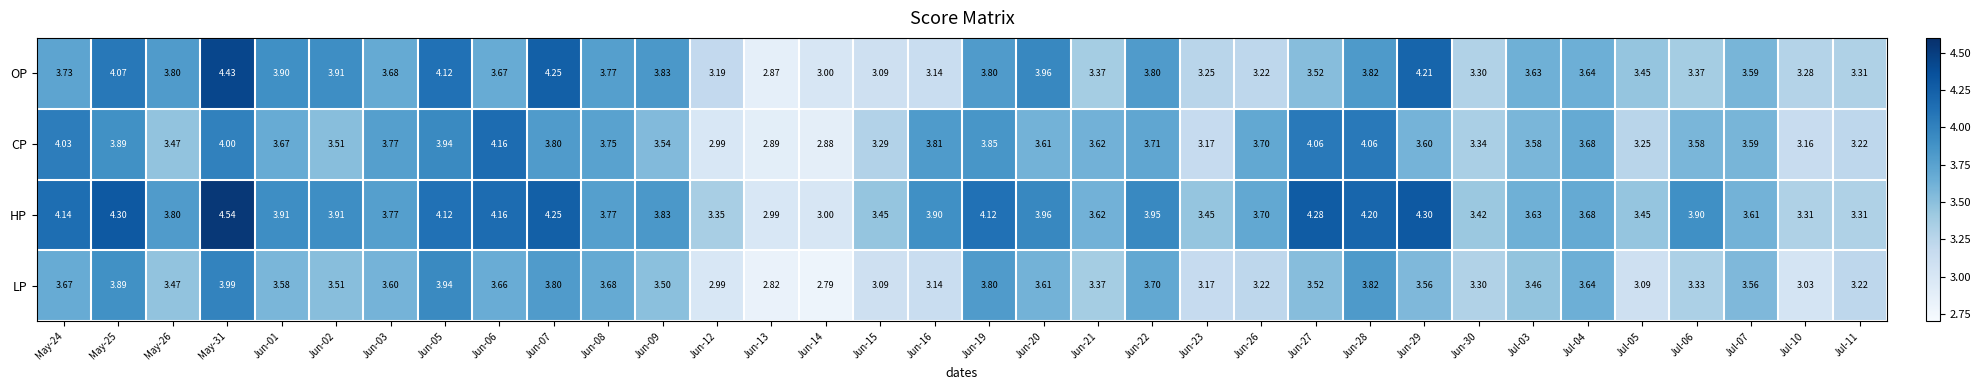

Which series has the largest total across all categories?

HP